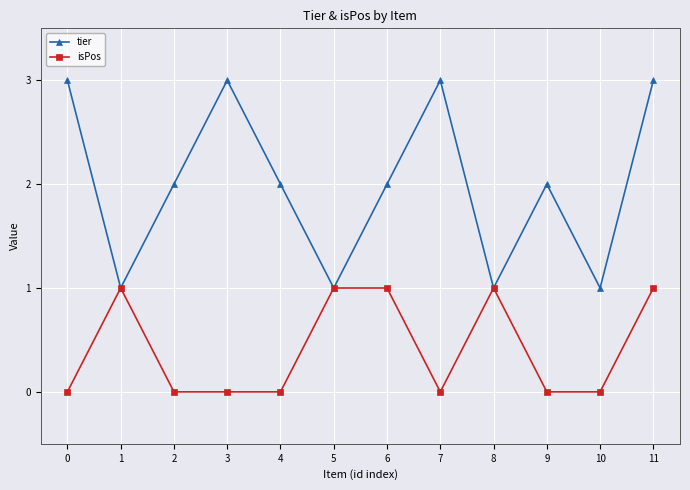

What is the difference between the second highest and minimum values in the tier series?

2